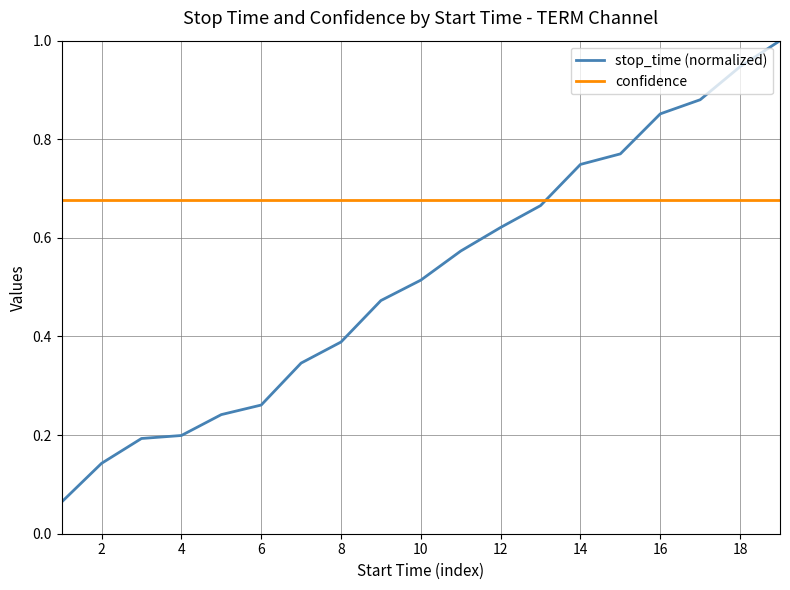

Which series has the largest total across all categories?

confidence